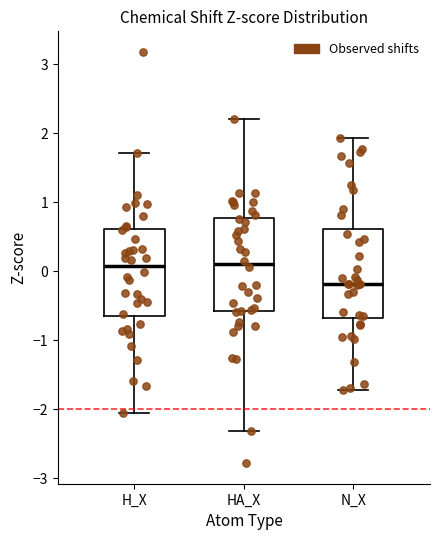

Where is the lower edge of the box for HA_X on the y-axis? The values are not printed on the chart, so give them approximately, as read against the axis.

-0.6